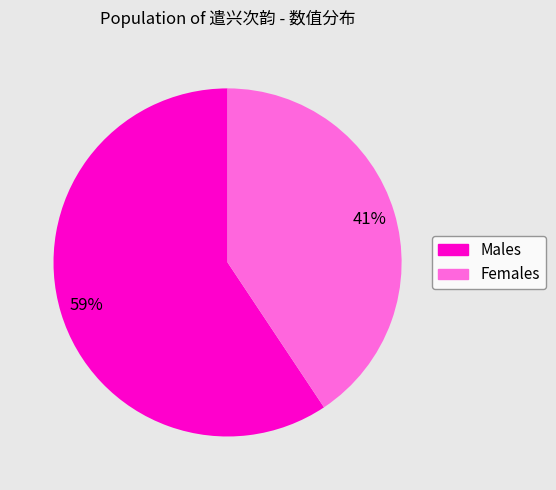

To the nearest percent, what is the average slice percentage?

50%